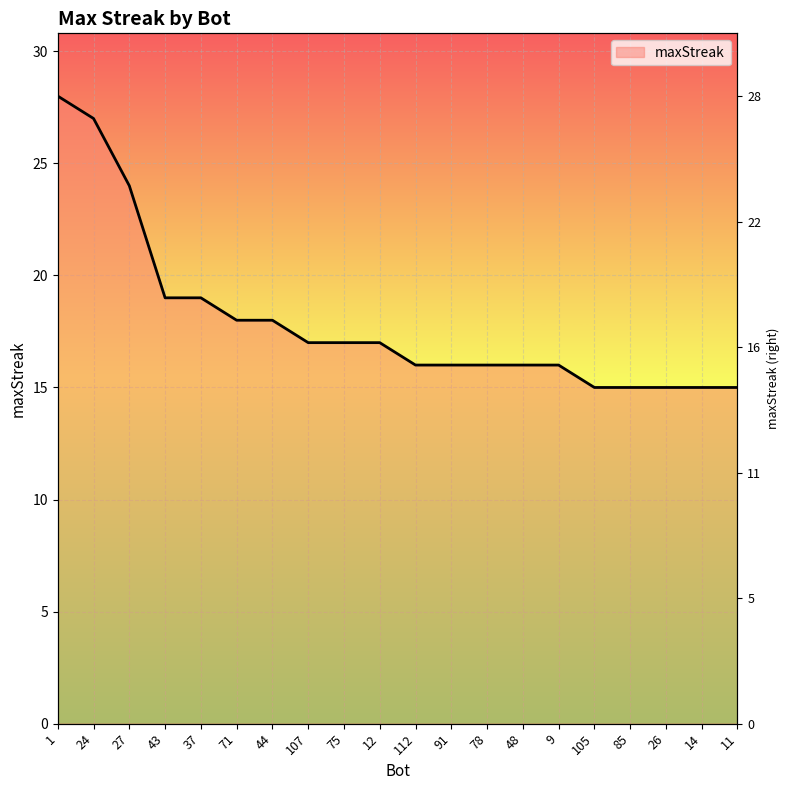

Reading left to right, transcribe all the data shown in this chart.

28	27	24	19	19	18	18	17	17	17	16	16	16	16	16	15	15	15	15	15